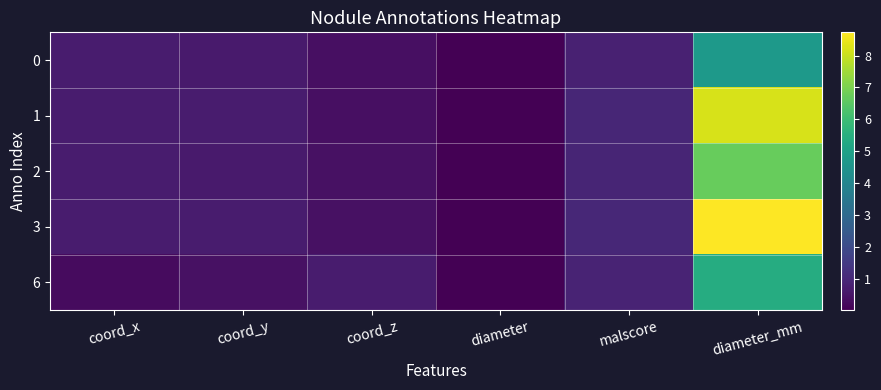

List the series in order of their peak value, lowest first.

0, 6, 2, 1, 3